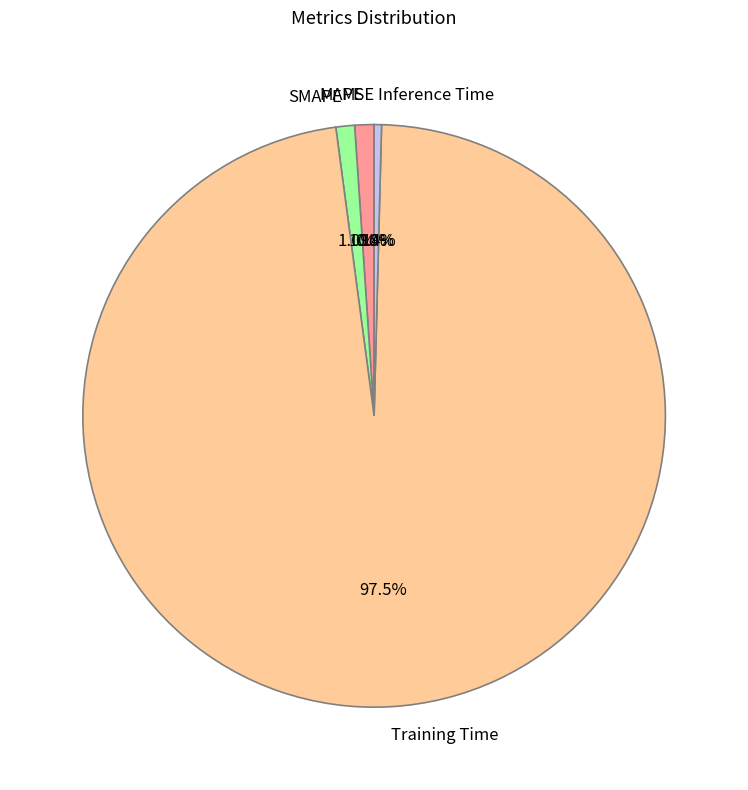

Which has a higher value, Training Time or Inference Time?

Training Time